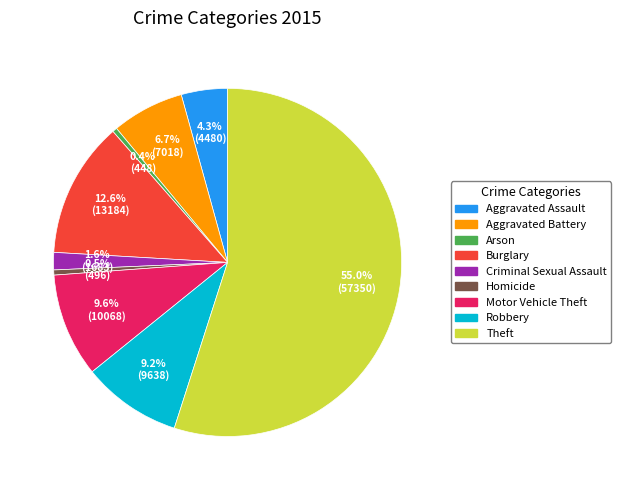

Does Arson represent more than half of the total?

No